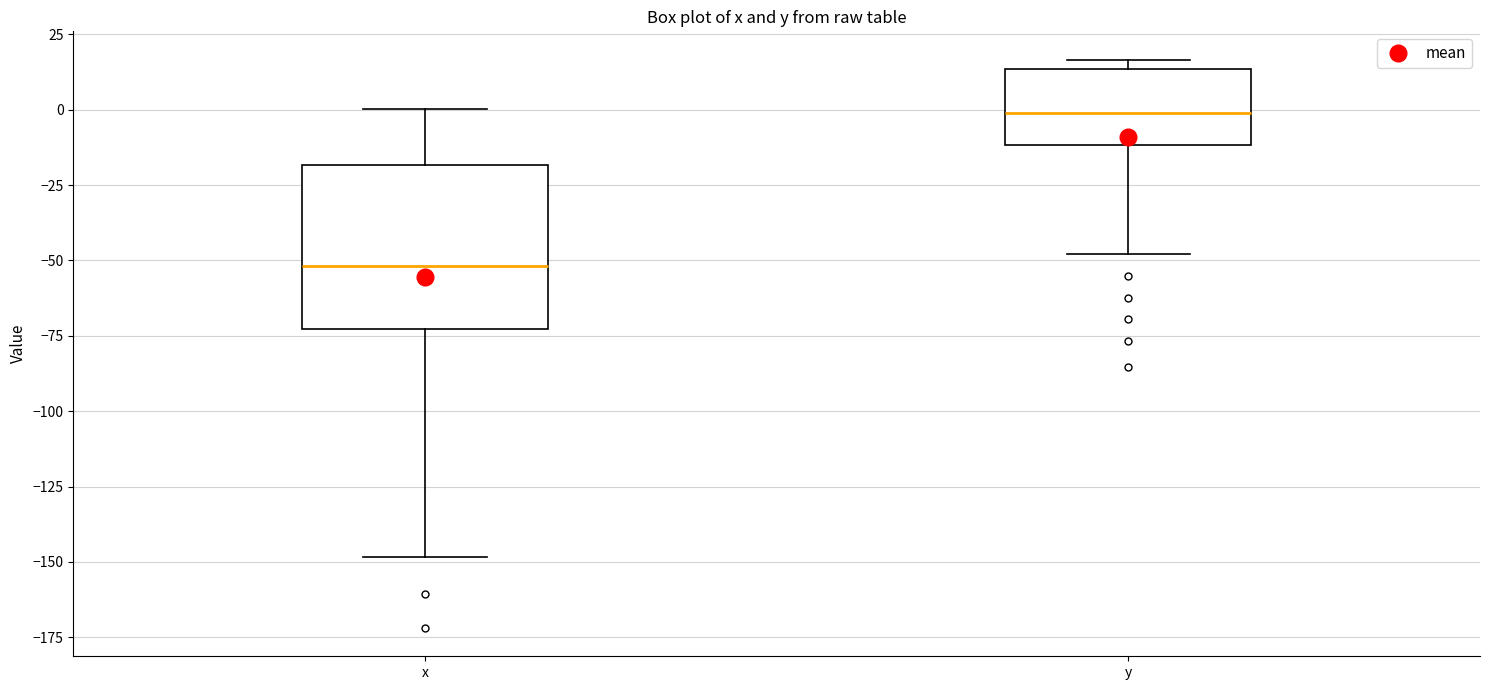

Which box is the tallest, from its lower edge to its upper edge?

x